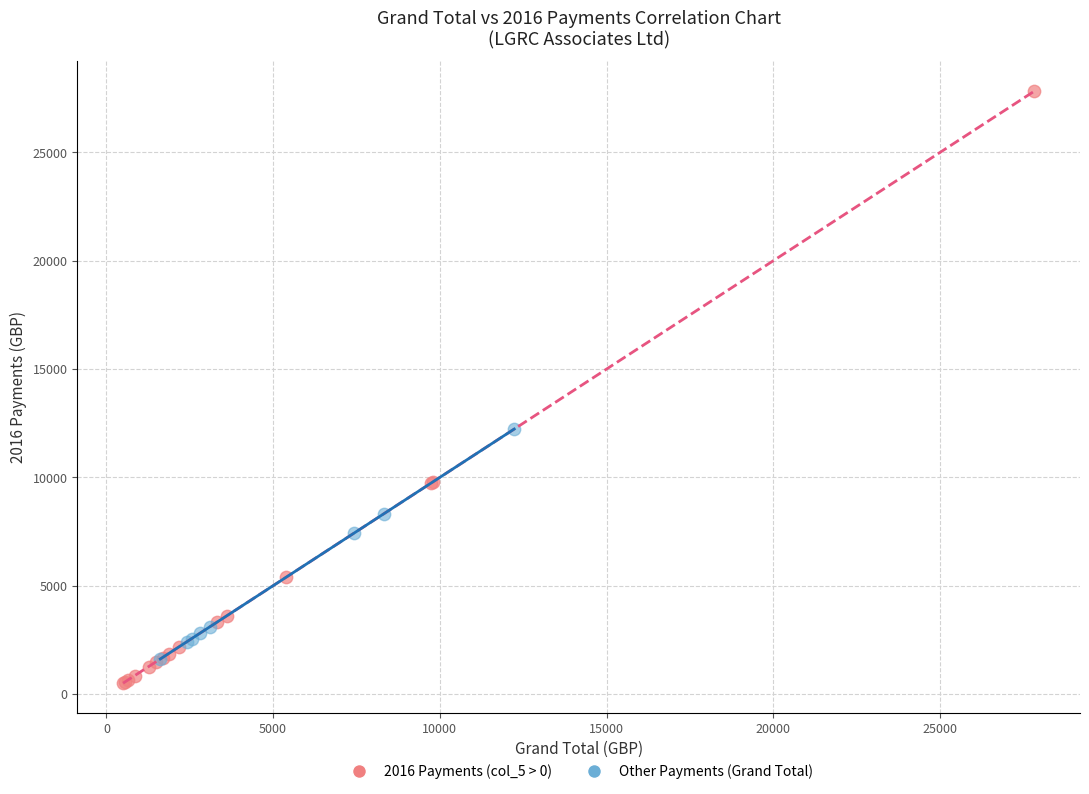

Which series reaches the maximum Y coordinate?

2016 Payments (col_5 > 0)